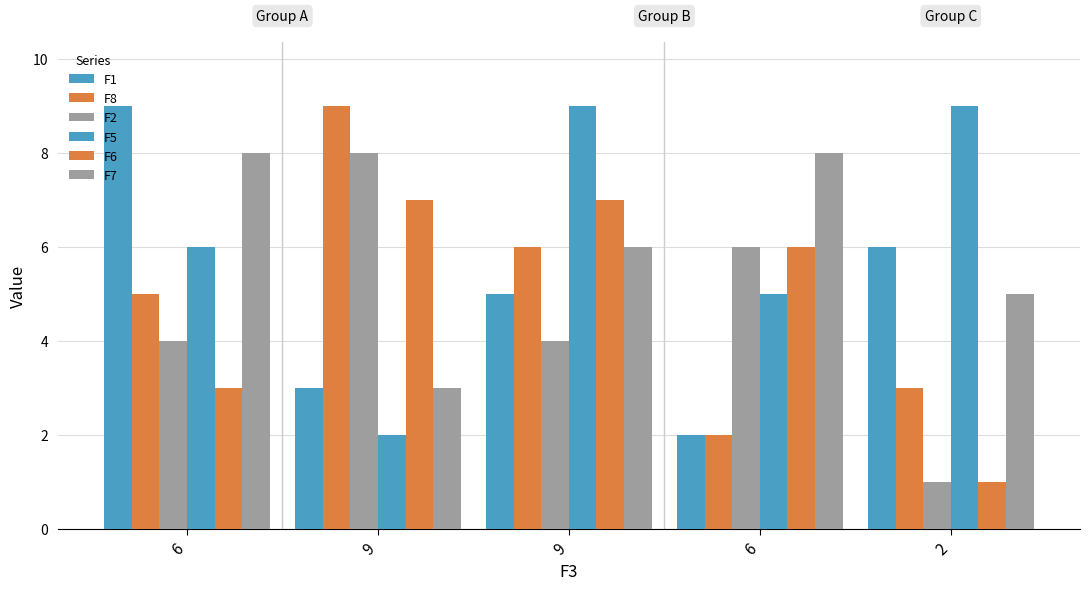

How many bars are there in each group?

6